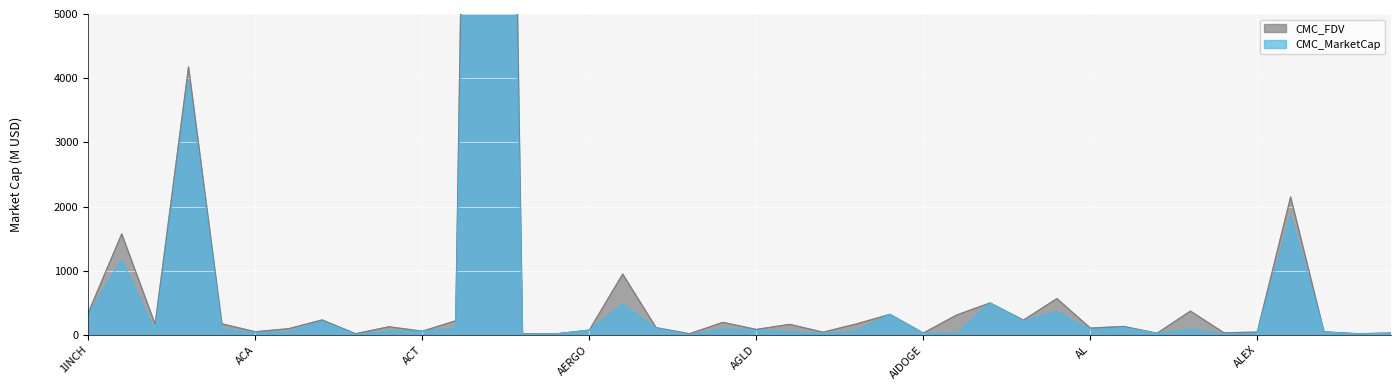

What is the label of the 34th point from the right?

ACE